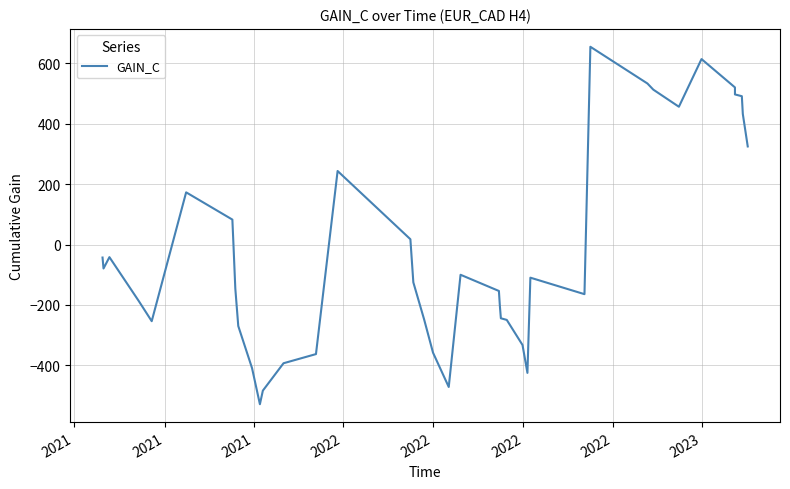

What is the value of the 14th point from the left?

-392.8